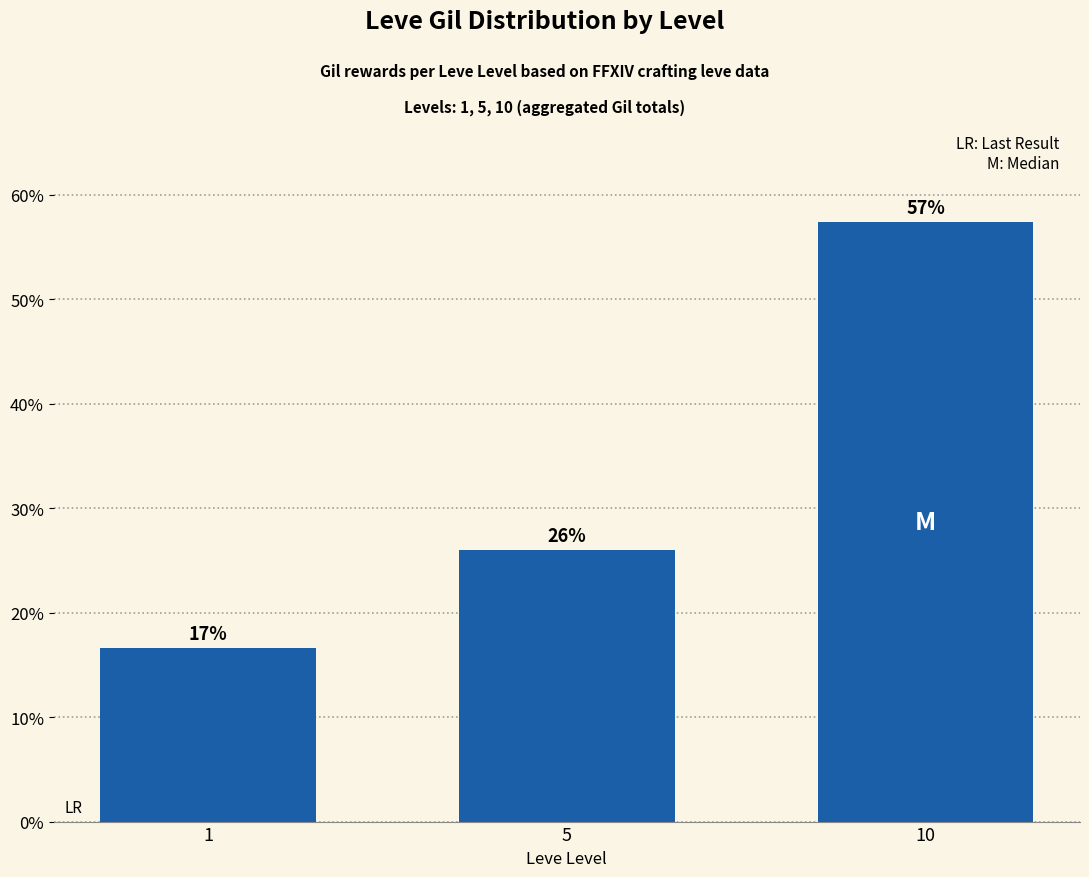

Which label corresponds to the smallest value in the chart?

1